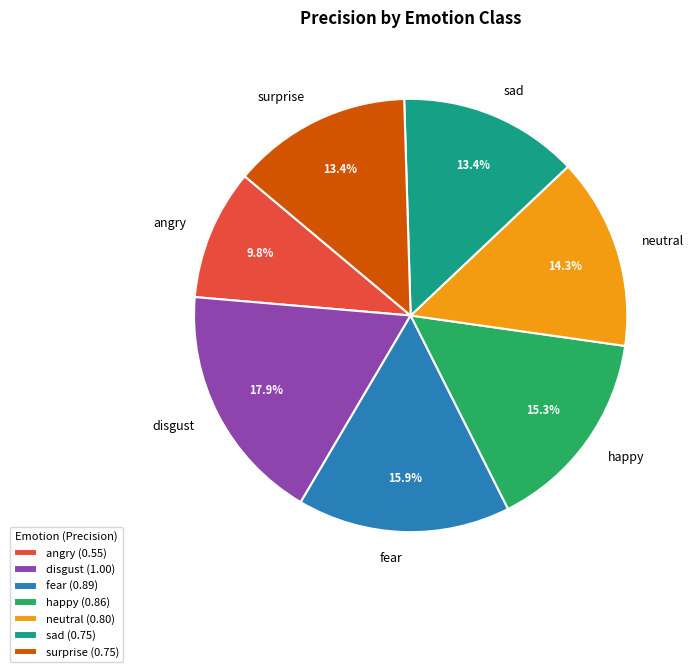

To the nearest percent, what is the difference between the largest and smallest slice percentages?

8%